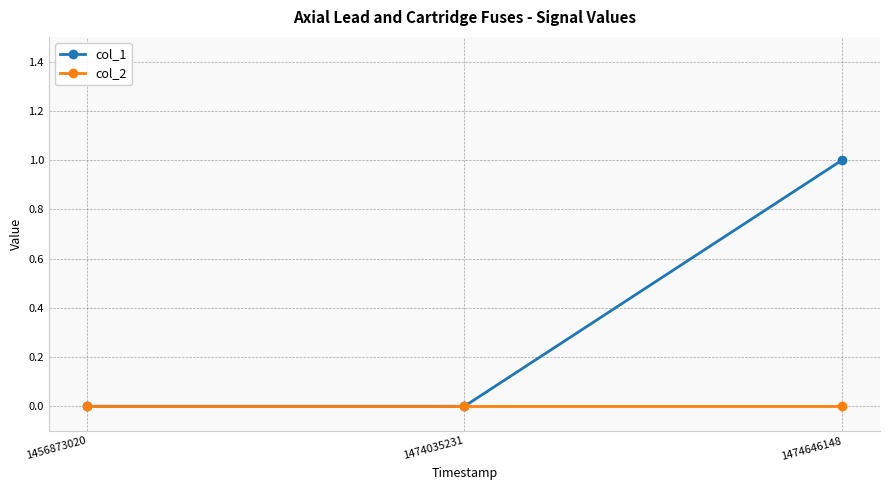

At which category is the sum across all series the highest?

1474646148